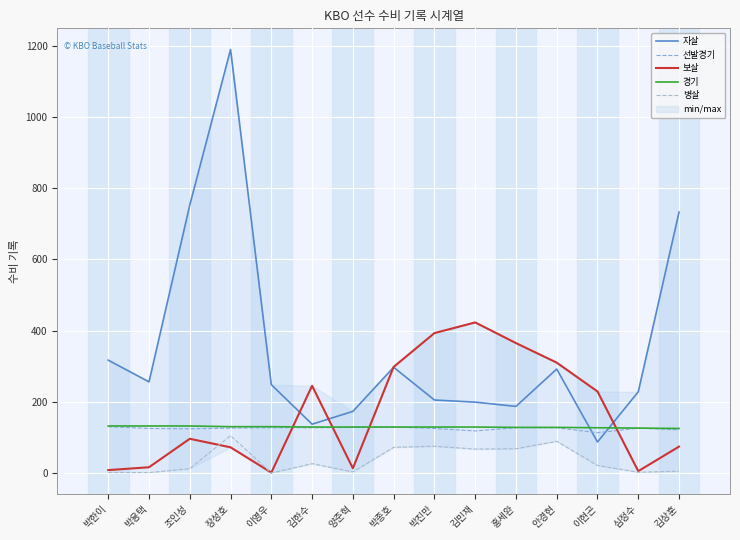

What is the difference between the maximum and minimum values in the 선발경기 series?

17